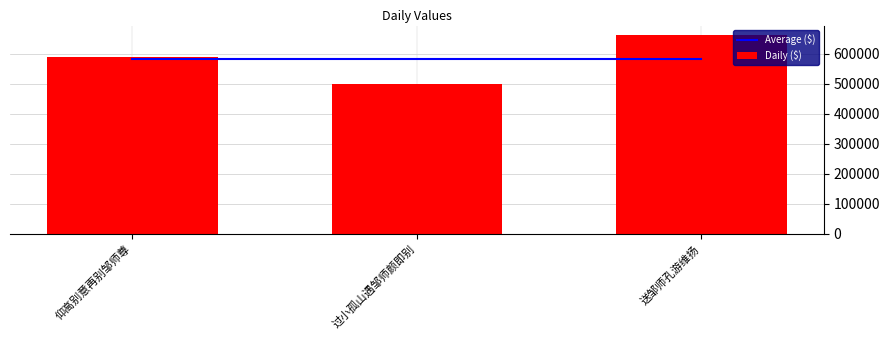

What value does the Daily ($) series have at 送邹师孔游维扬, to the nearest 50?

661550